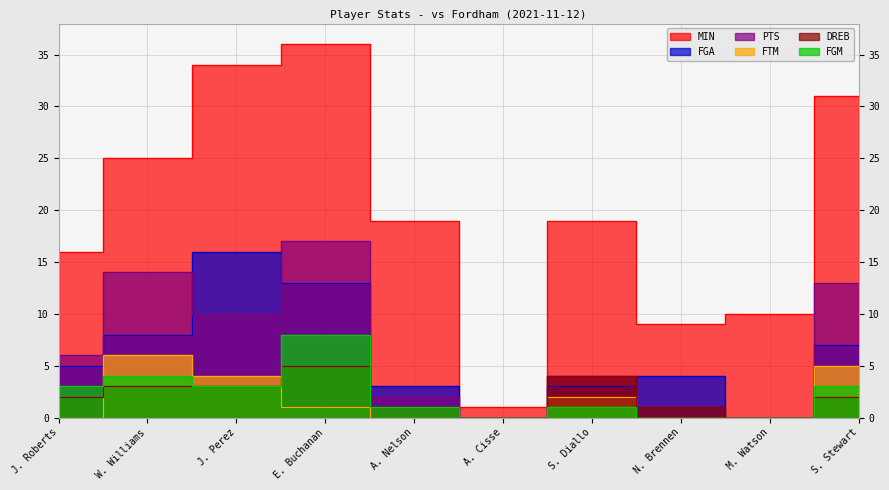

True or false: MIN has a value of 27 at A. Nelson.

False